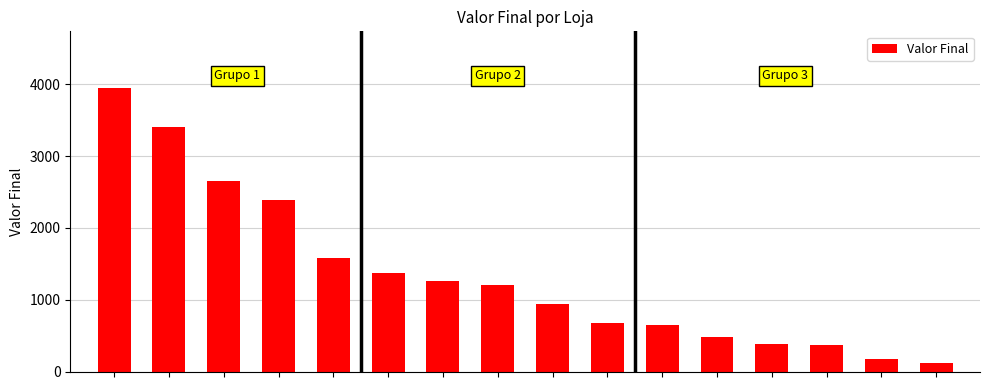

What is the difference between the maximum and second lowest values?

3780